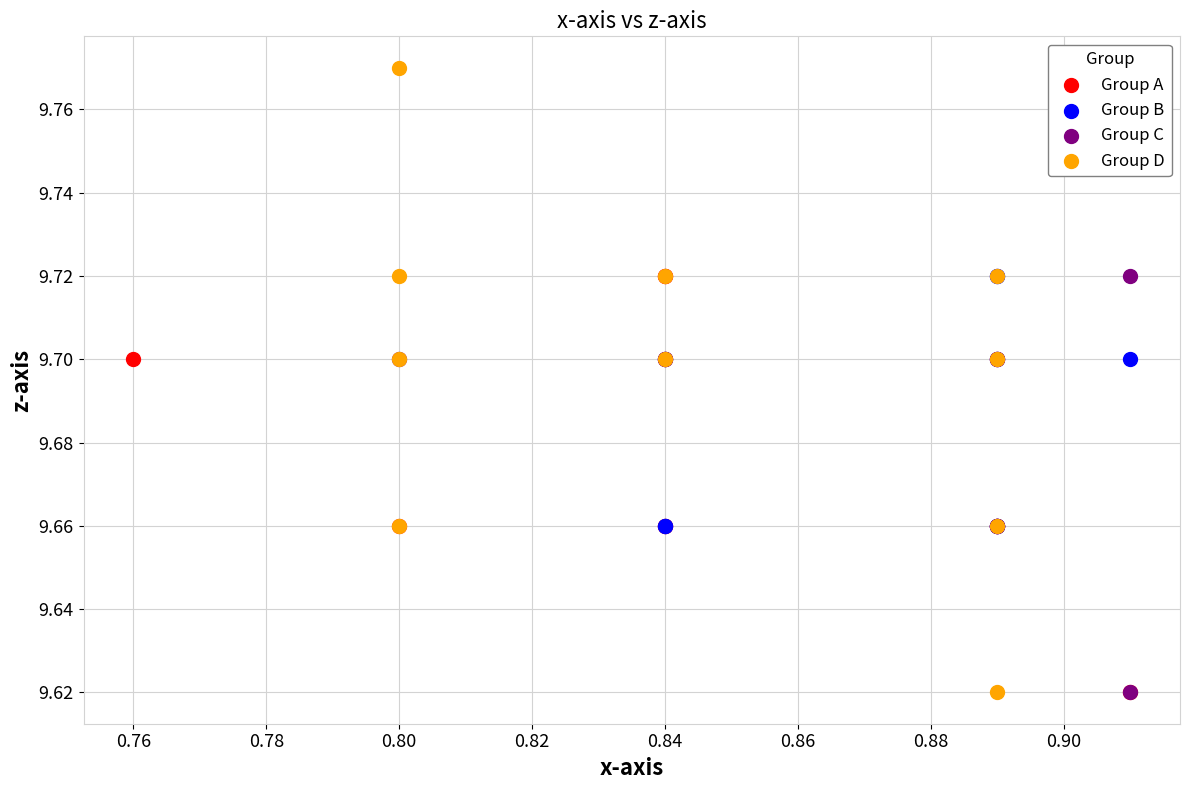

Which series reaches the maximum Y coordinate?

Group D